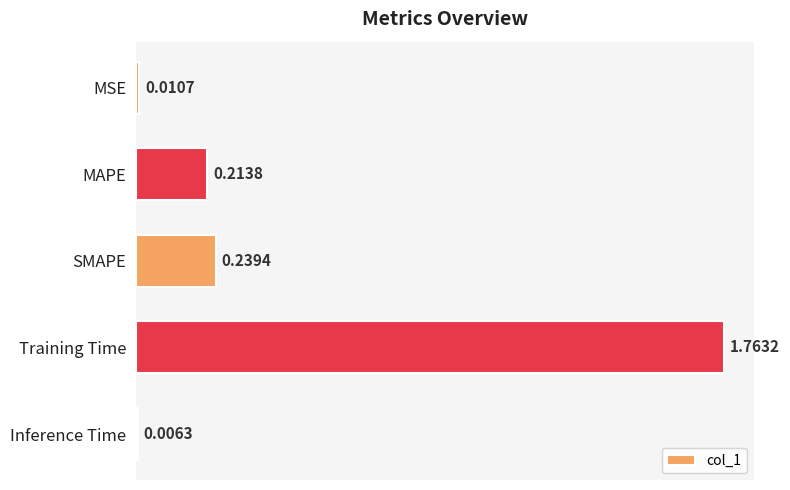

List the labels in order of value, smallest first.

Inference Time, MSE, MAPE, SMAPE, Training Time